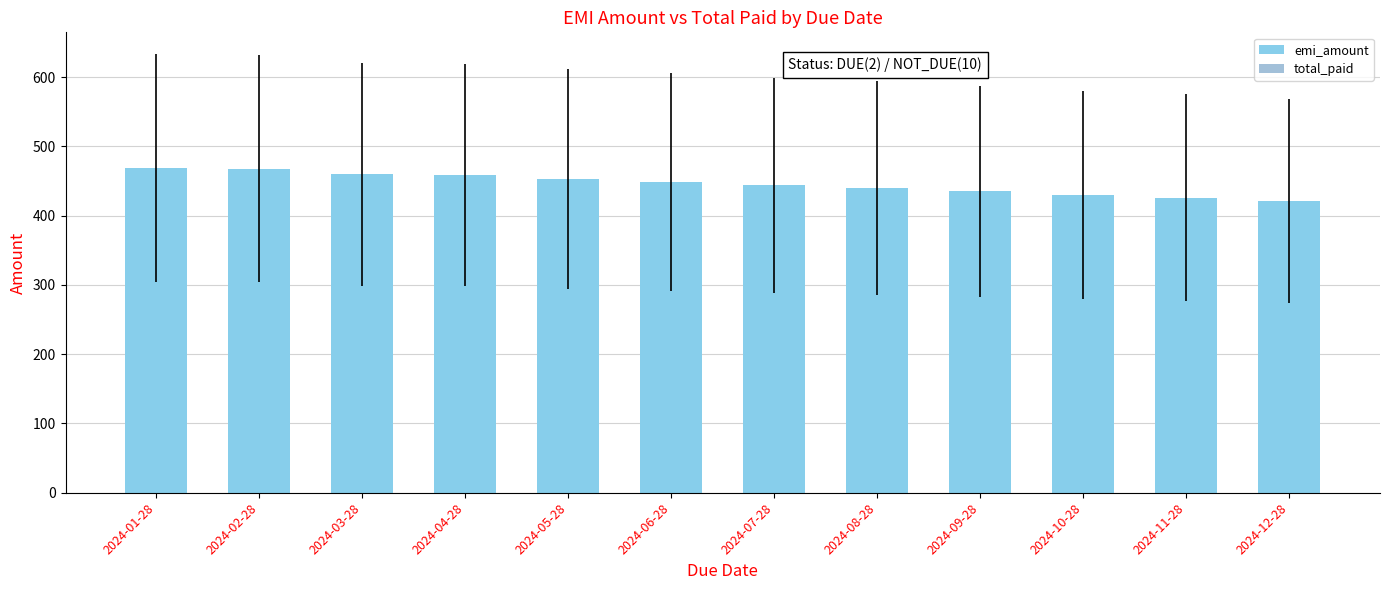

What is the label of the 7th bar from the right?

2024-06-28